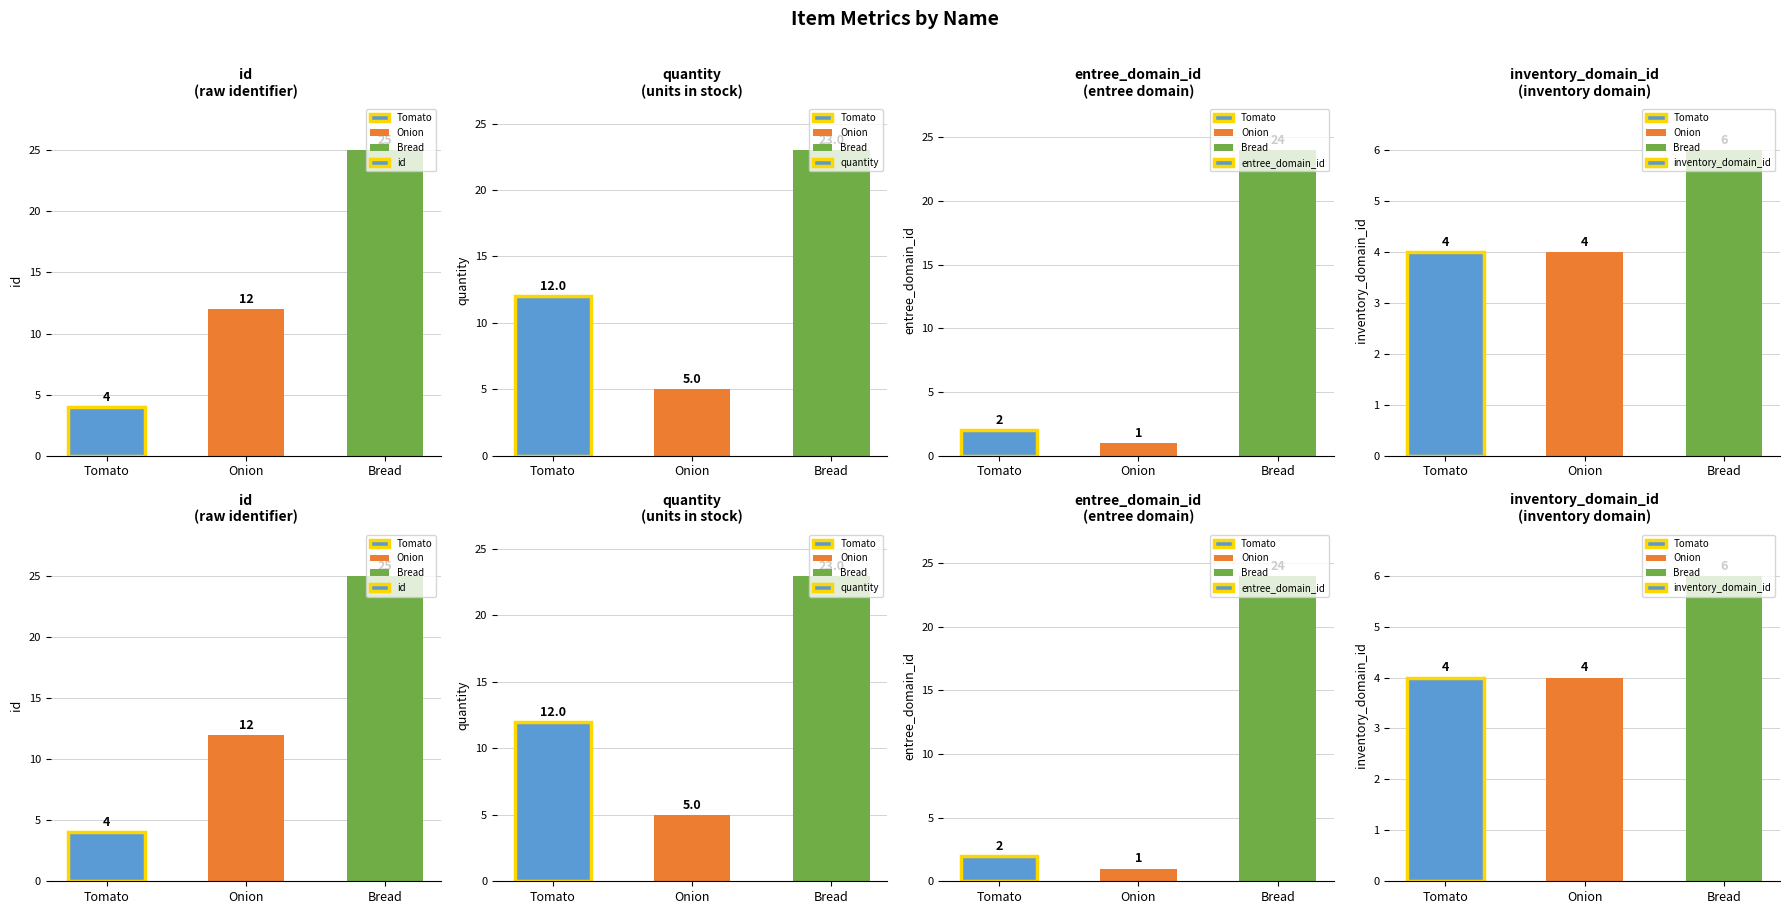

Which label corresponds to the smallest value in the chart?

Onion